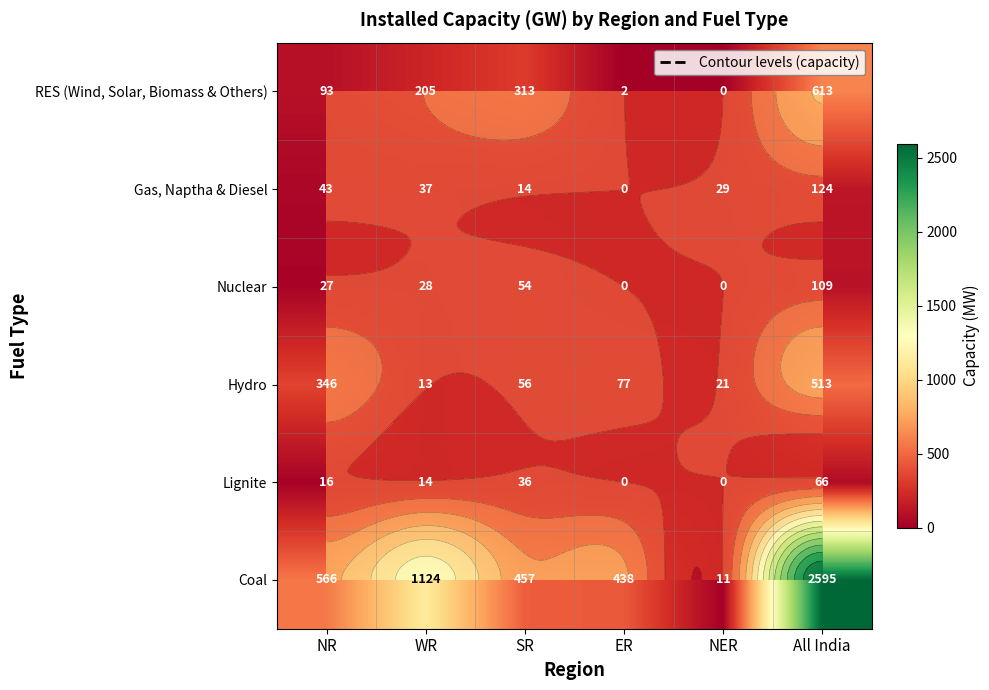

Rank the series by their maximum value, from highest to lowest.

Coal, RES (Wind, Solar, Biomass & Others), Hydro, Gas, Naptha & Diesel, Nuclear, Lignite